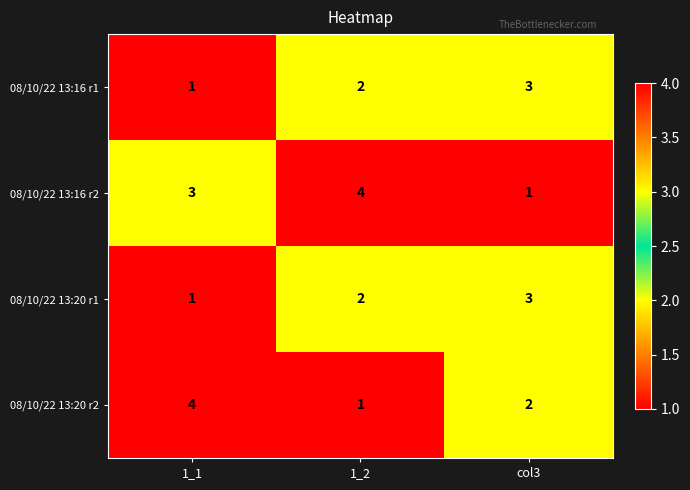

How many 08/10/22 13:16 r1 values are between 1 and 3?

3